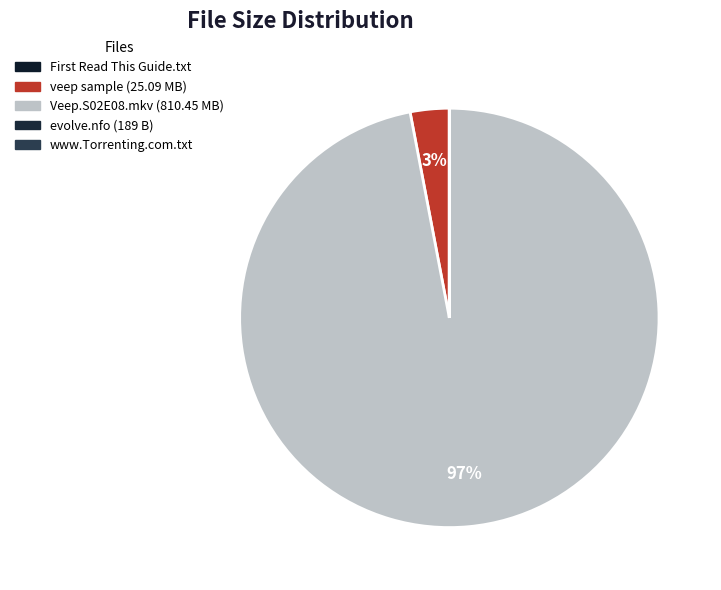

Does any single category account for the majority?

Yes